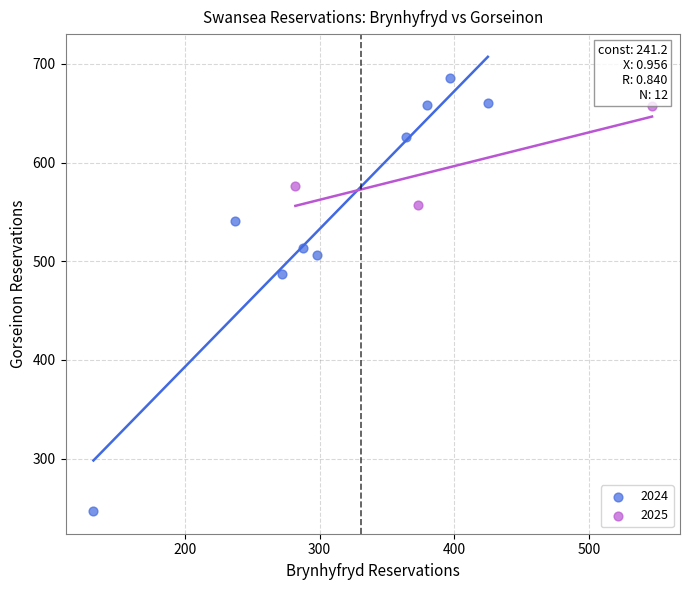

Which series reaches the maximum Y coordinate?

2024